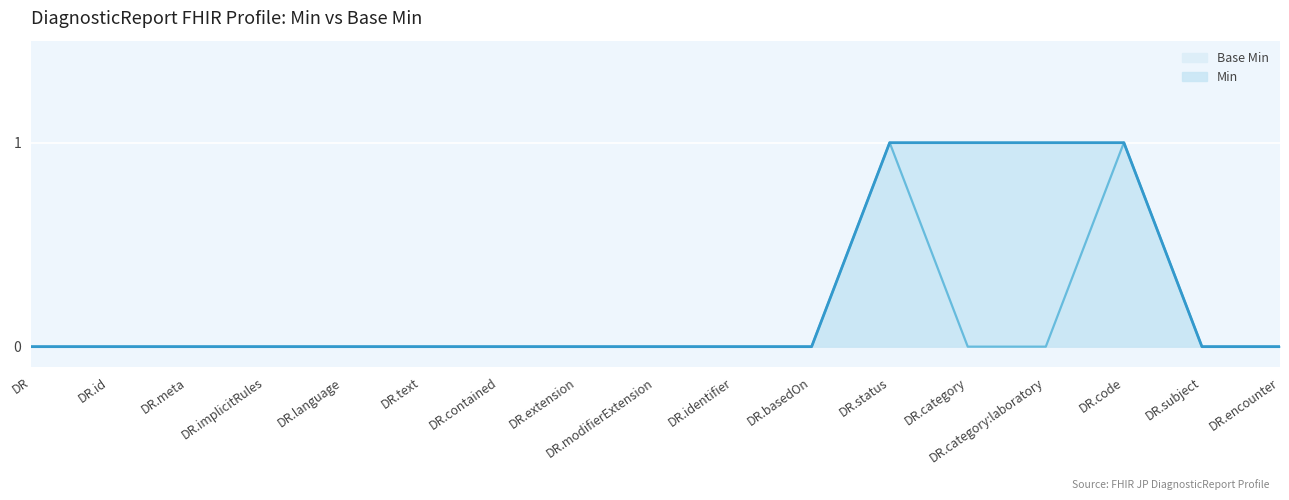

What position from the right is DR.category?

5